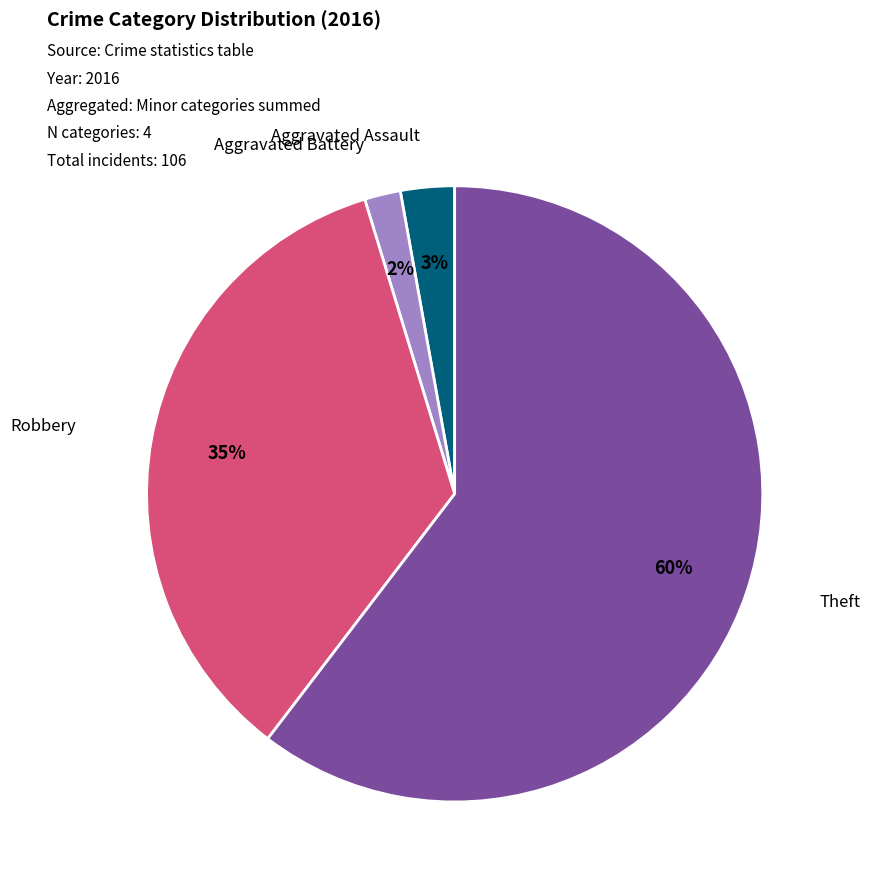

Does any single category account for the majority?

Yes